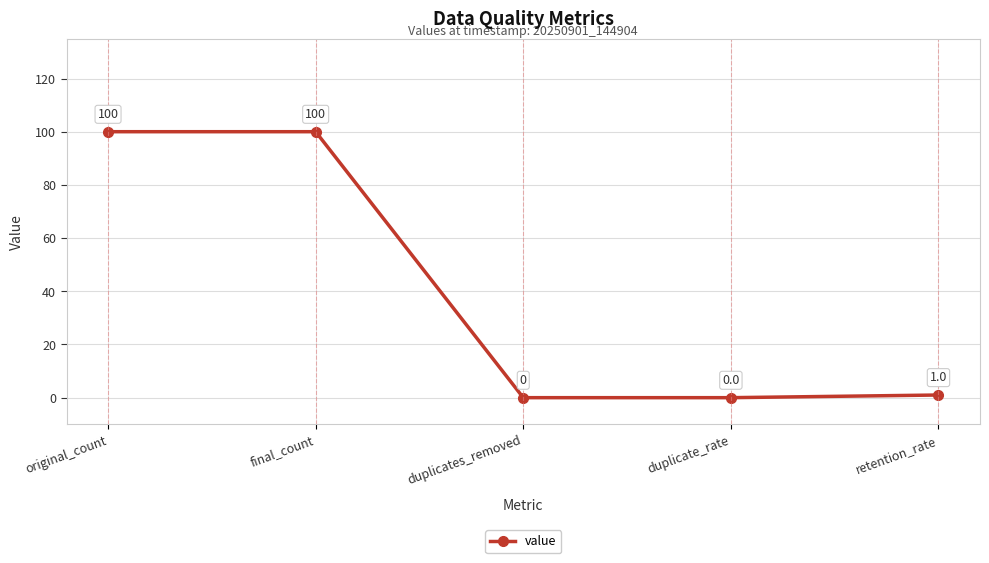

Which has a higher value, duplicates_removed or final_count?

final_count